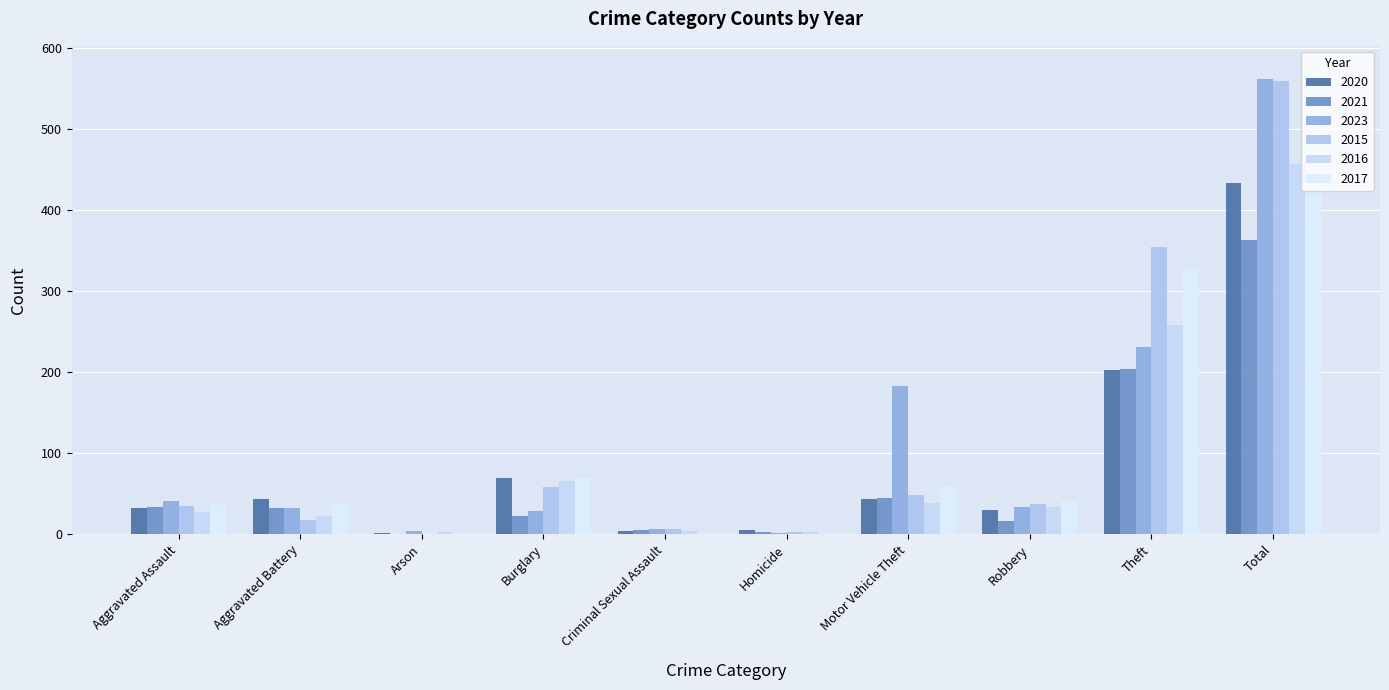

How many series are shown in this chart?

6